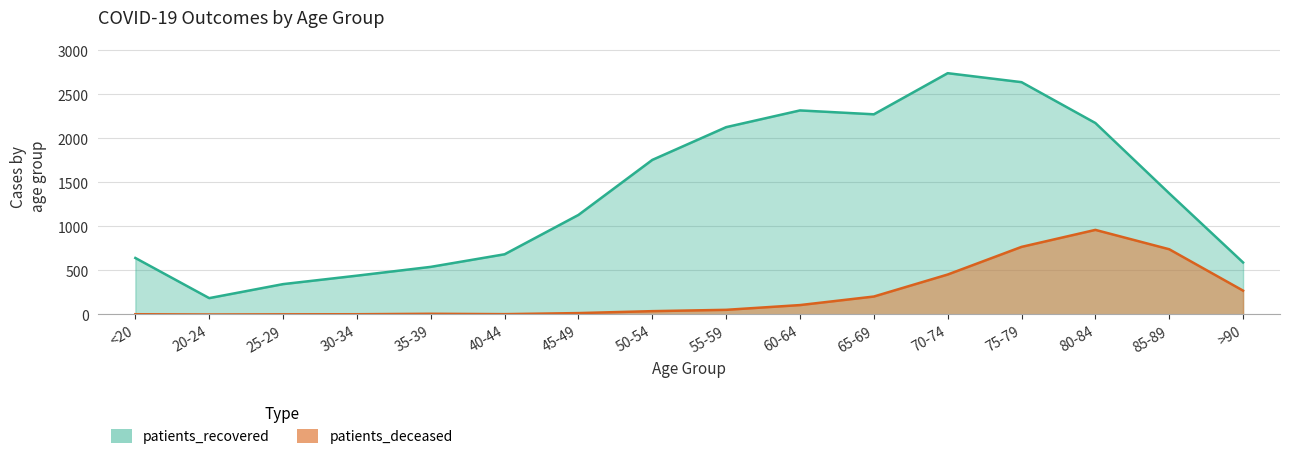

What is the difference between the maximum and minimum values in the patients_deceased series?

961